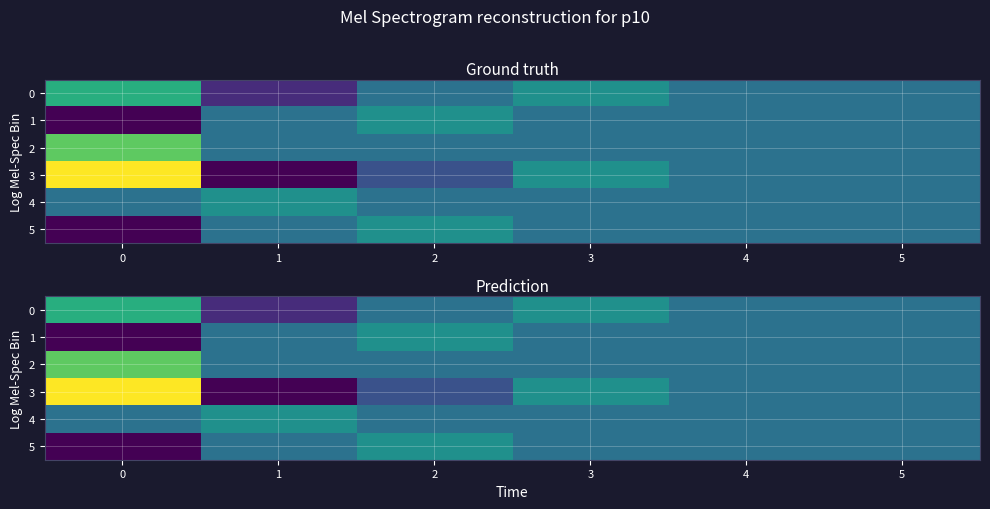

What is the difference between the maximum and second lowest values in the 0 series?

2